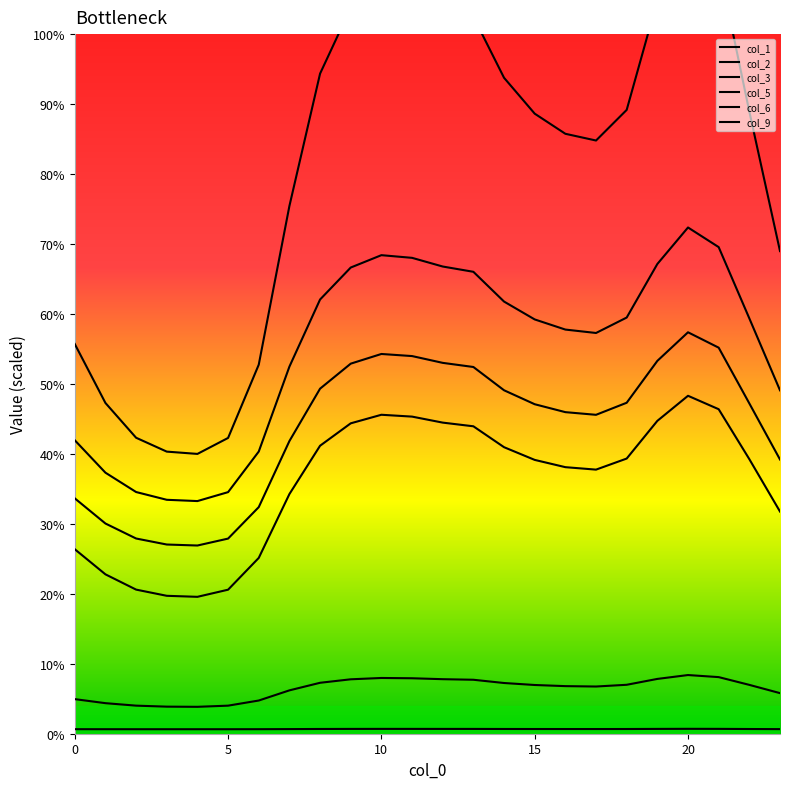

Between 0 and 7, which series saw the biggest shift?

col_9